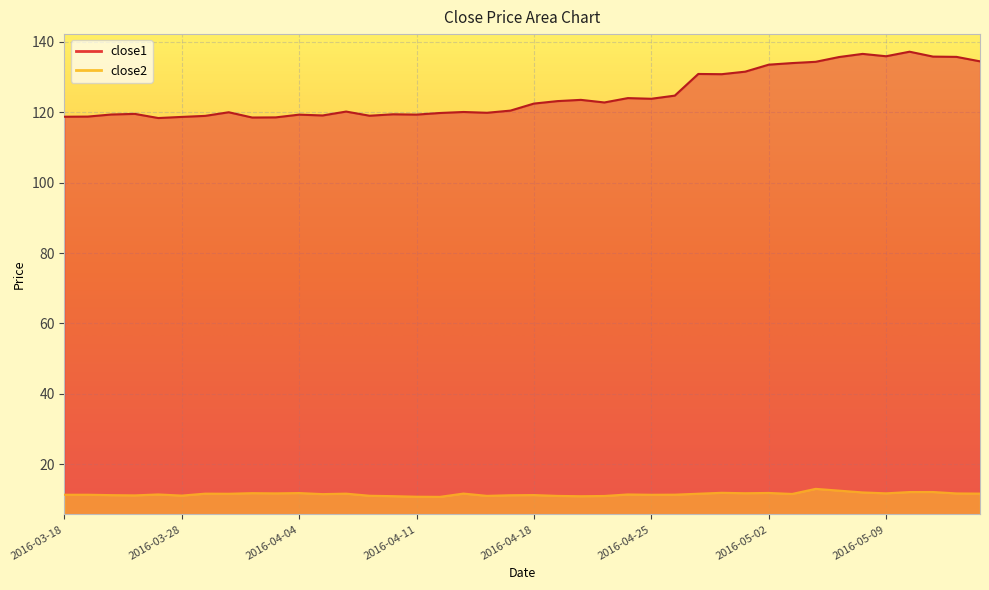

List the series in order of their peak value, lowest first.

close2, close1